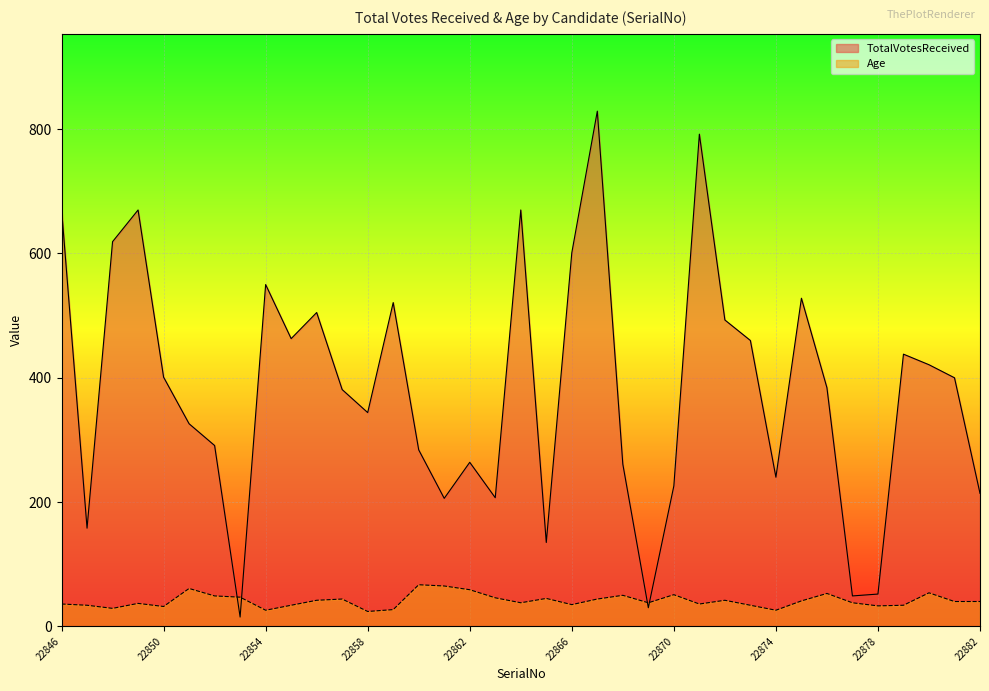

Which label corresponds to the largest value in the chart?

22867